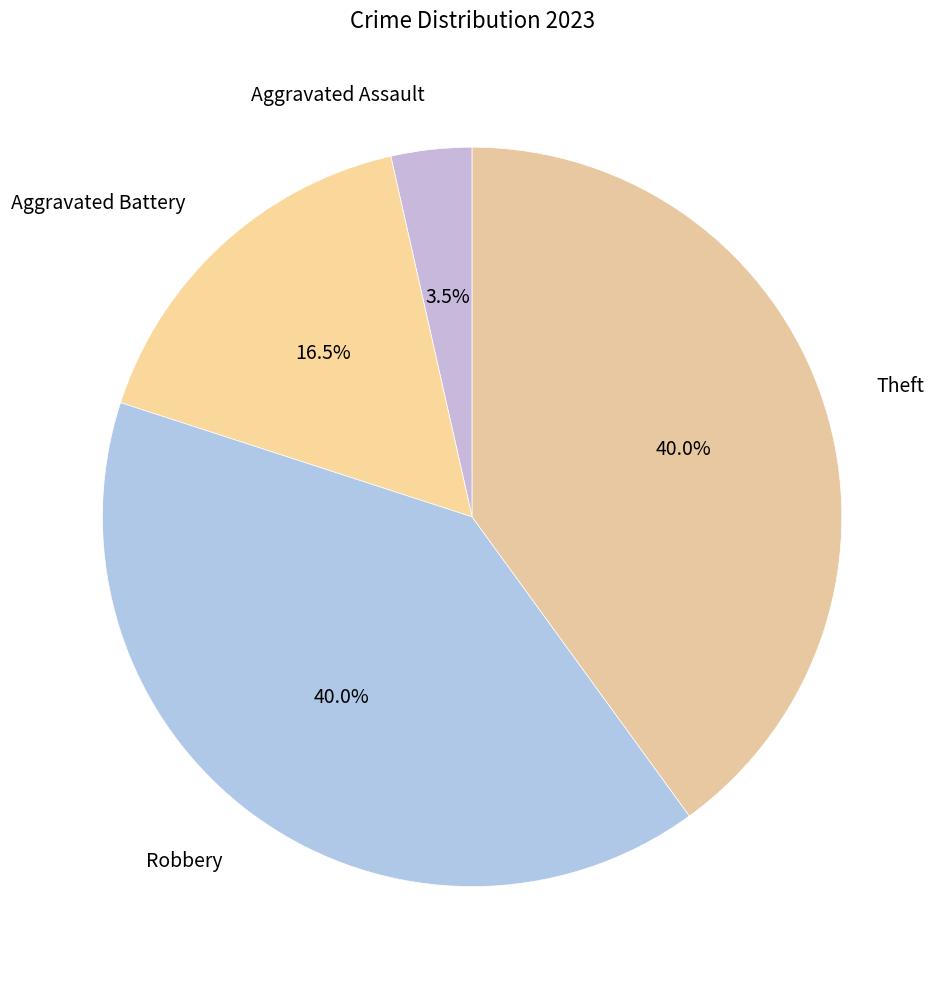

Is it true that Robbery is 40% of the pie?

True